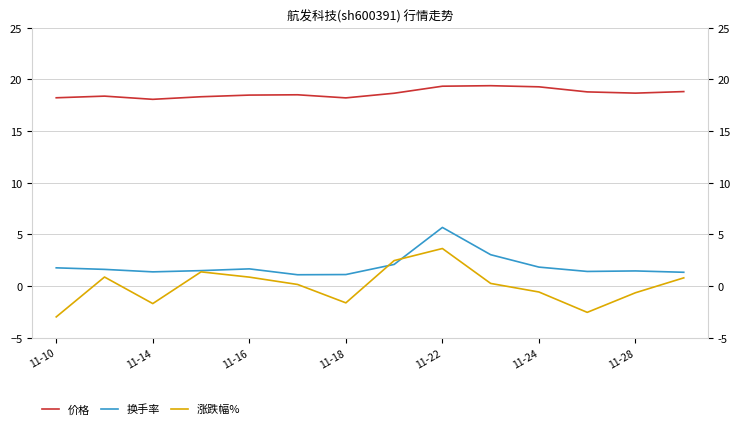

Rank the series by their maximum value, from highest to lowest.

价格, 换手率, 涨跌幅%